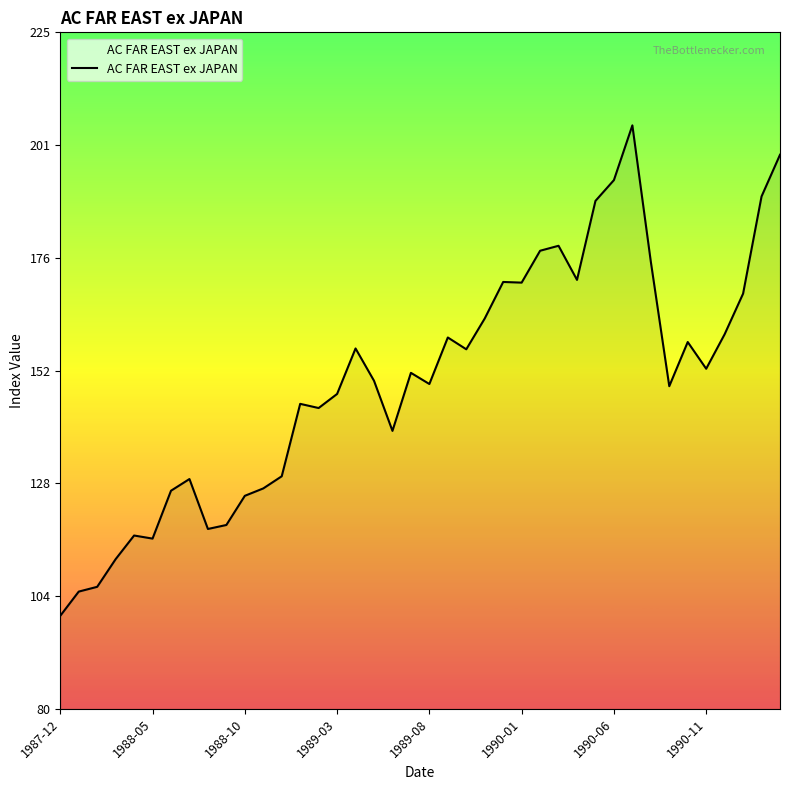

What is the difference between the maximum and minimum values?

105.4